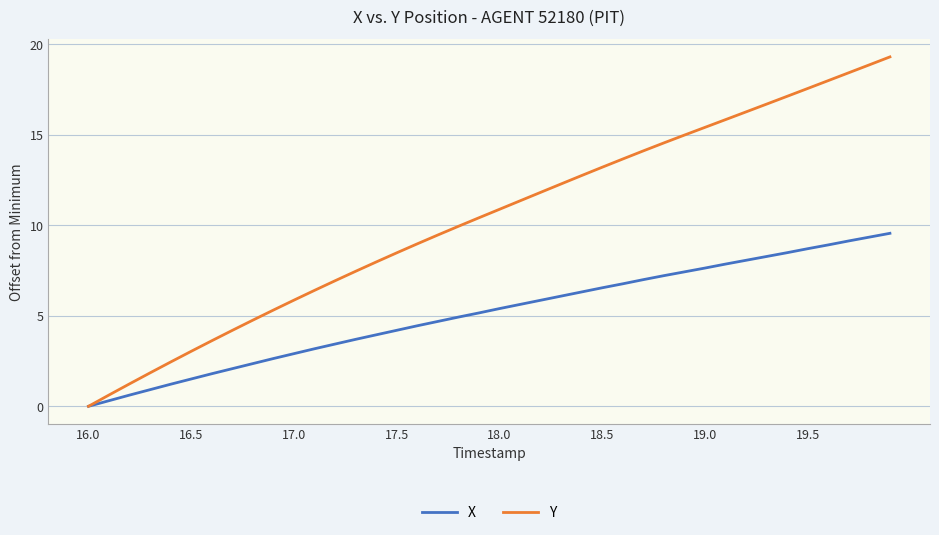

Rank the series by their maximum value, from lowest to highest.

X, Y